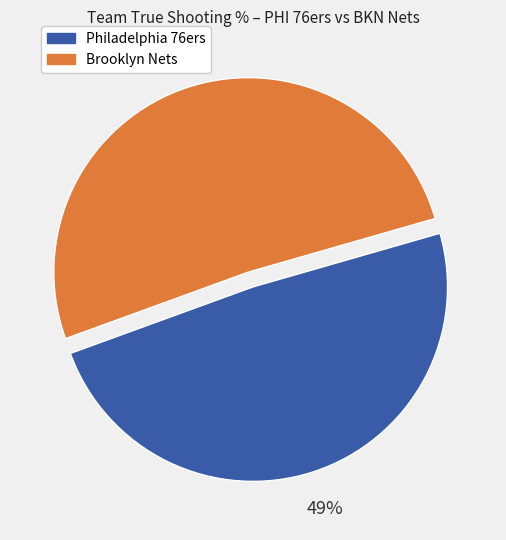

What percentage is the Brooklyn Nets slice, to the nearest percent?

51%